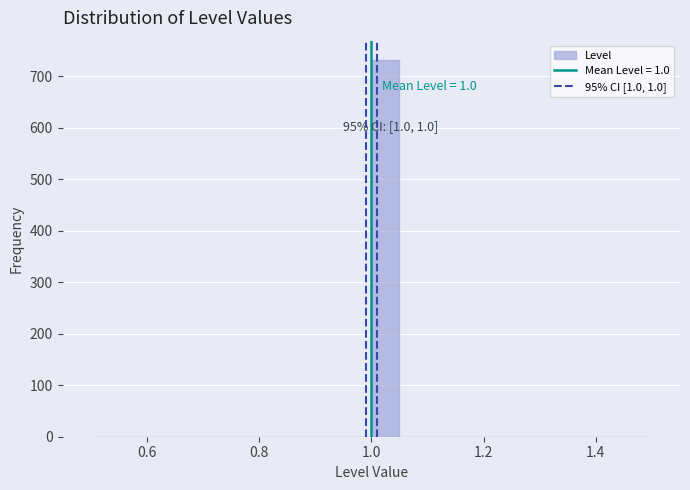

Around what value on the x-axis is the tallest bar? Give the approximate position of its centre, as read against the axis.

1.02